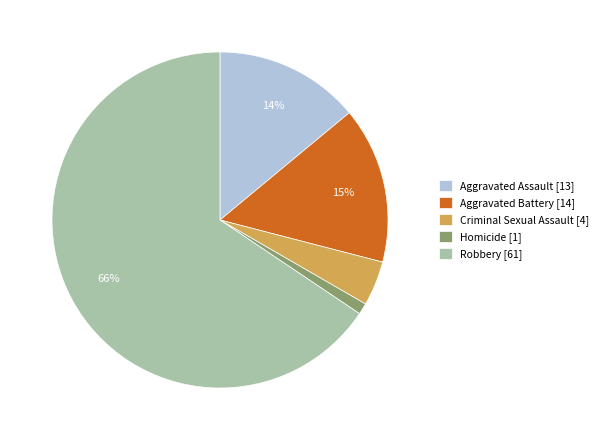

To the nearest percent, what is the average slice percentage?

20%